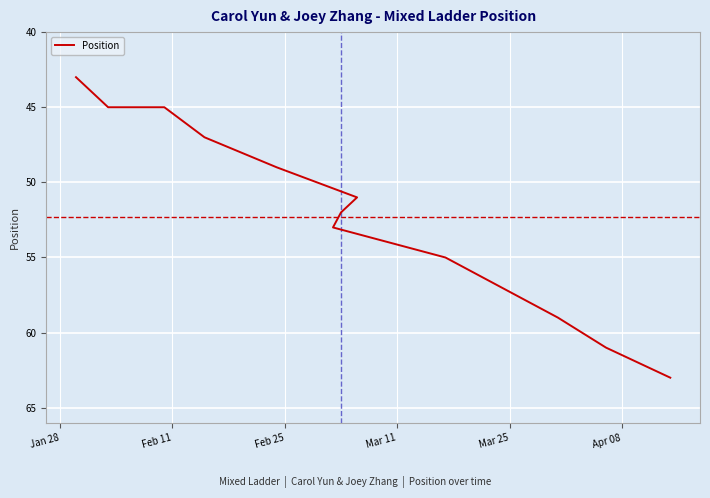

What is the sum of all values?

680